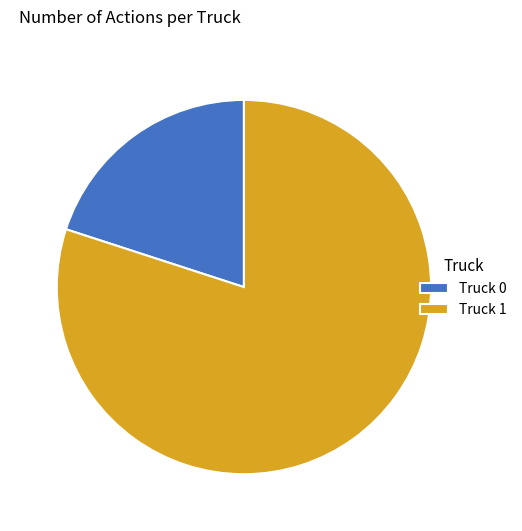

Count the number of slices in the pie.

2